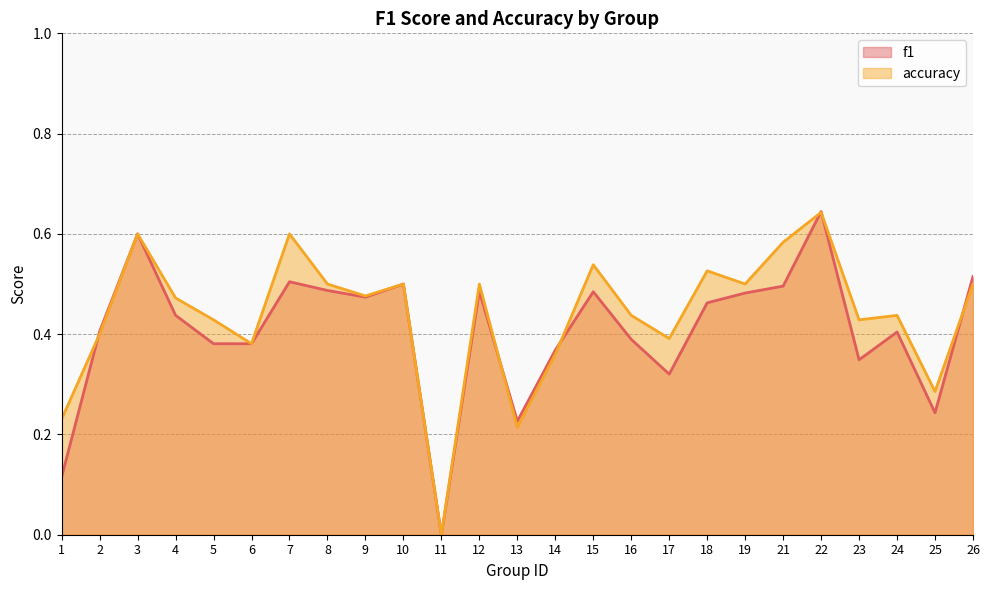

Where is accuracy nearest to the value 0?

11